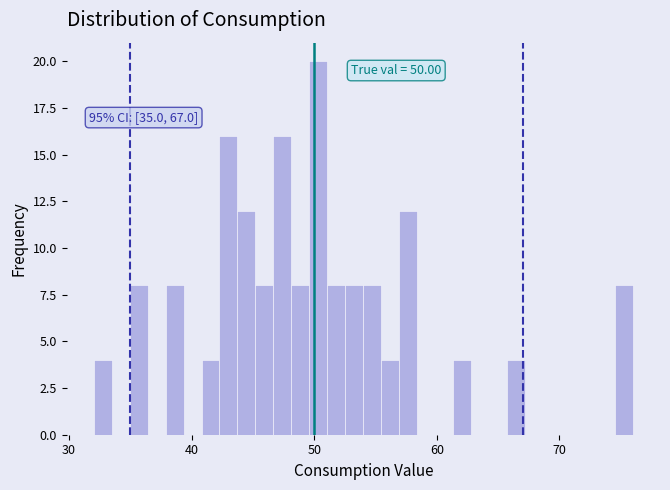

Read against the x-axis, roughly where is the centre of the tallest bar?

50